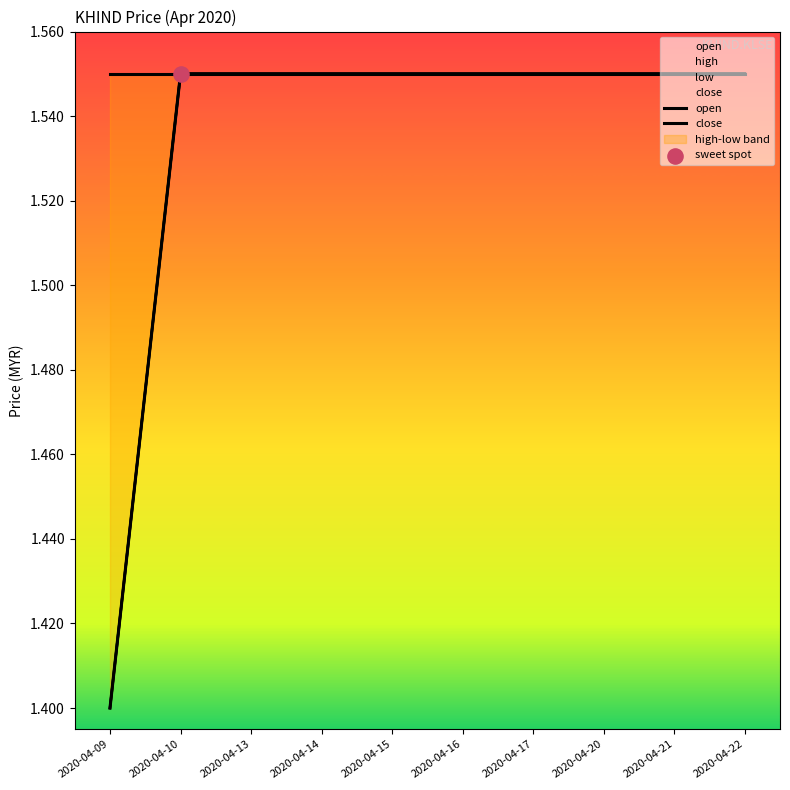

What is the total value across all series at 2020-04-13?

3.1